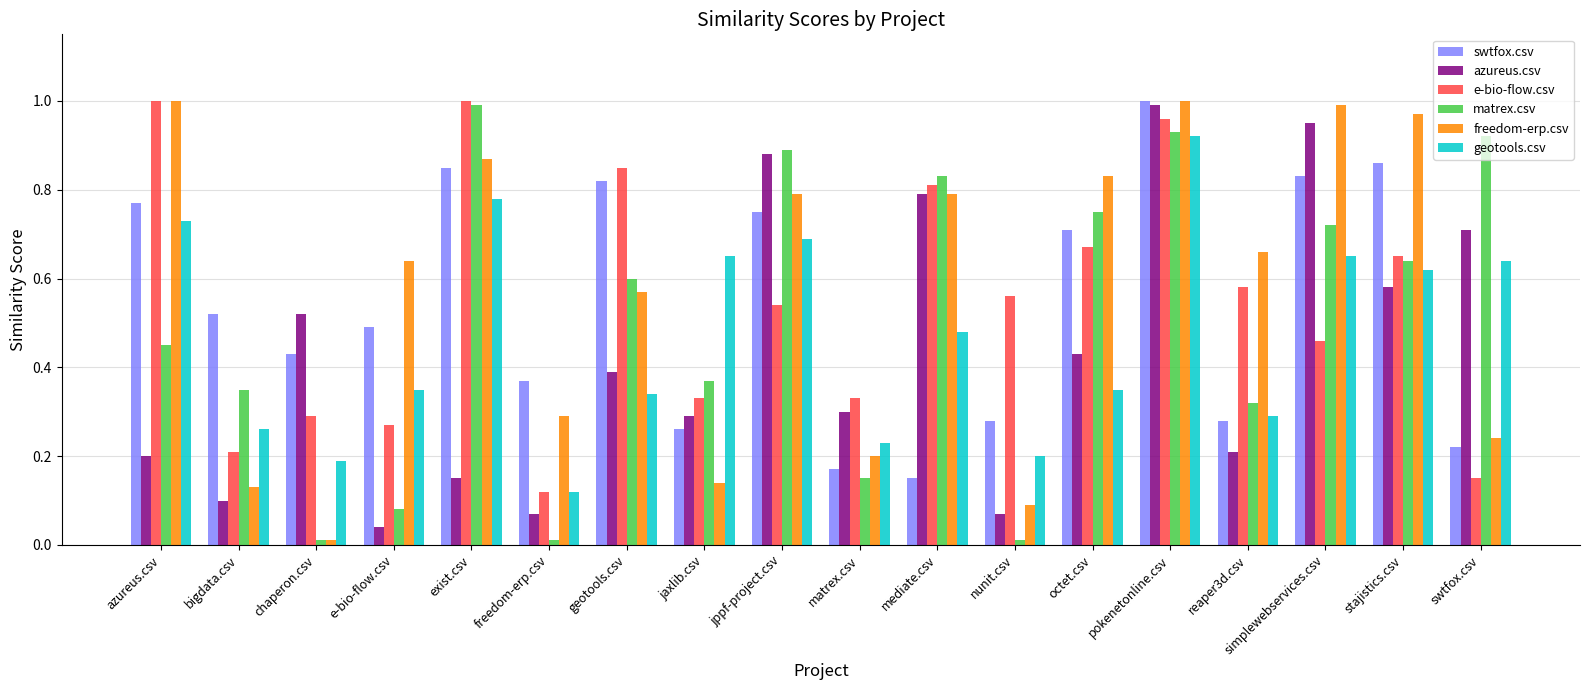

What is the sum of all azureus.csv values?

7.7